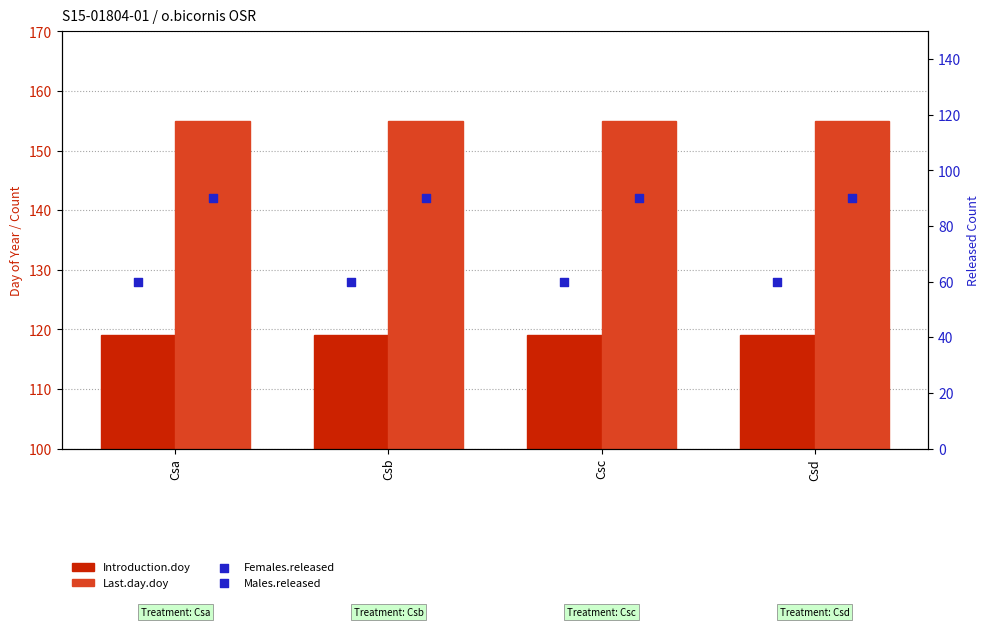

What are all the series names shown in the legend?

Introduction.doy, Last.day.doy, Females.released, Males.released